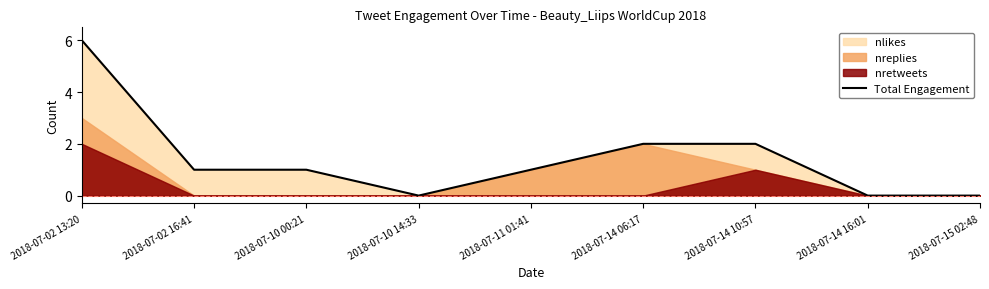

Which has a higher value, 2018-07-14 10:57 or 2018-07-14 06:17?

2018-07-14 10:57